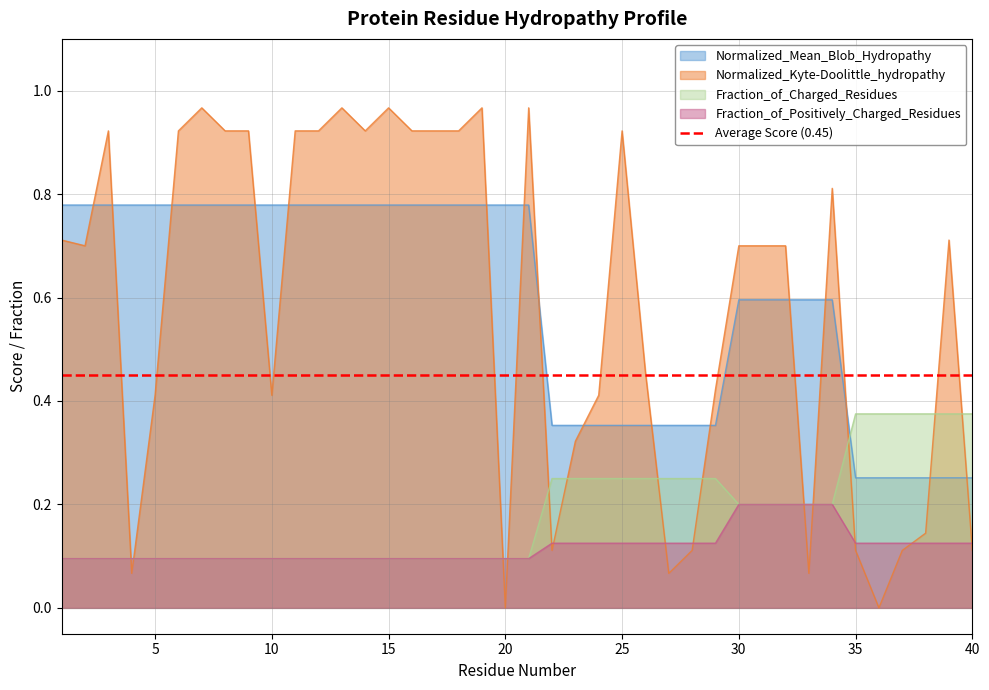

What are all the series names shown in the legend?

Normalized_Mean_Blob_Hydropathy, Normalized_Kyte-Doolittle_hydropathy, Fraction_of_Charged_Residues, Fraction_of_Positively_Charged_Residues